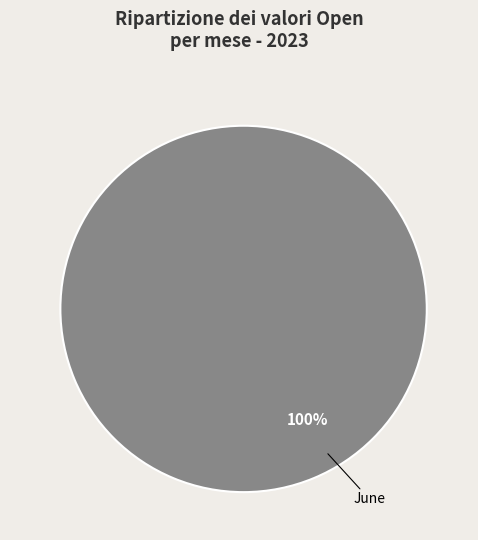

Is there a majority slice in this chart?

Yes